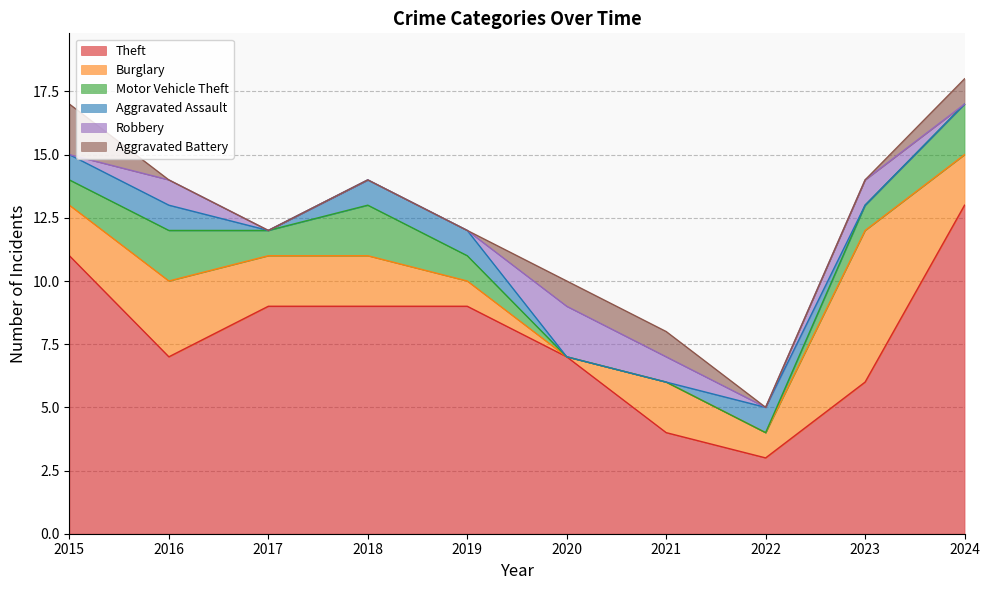

Reading left to right, what are all the values shown in this chart?

Theft: 11	7	9	9	9	7	4	3	6	13
Burglary: 2	3	2	2	1	0	2	1	6	2
Motor Vehicle Theft: 1	2	1	2	1	0	0	0	1	2
Aggravated Assault: 1	1	0	1	1	0	0	1	0	0
Robbery: 0	1	0	0	0	2	1	0	1	0
Aggravated Battery: 2	0	0	0	0	1	1	0	0	1